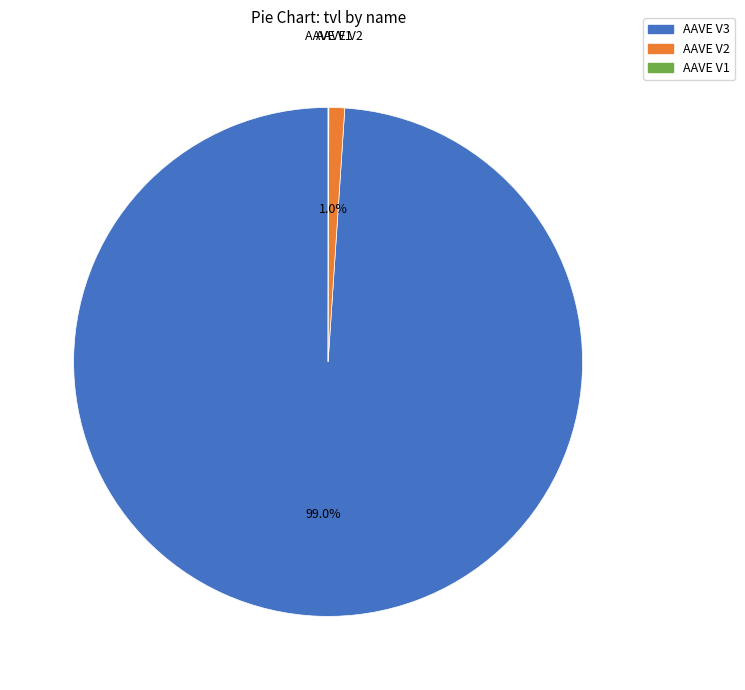

Which slice is the largest?

AAVE V3